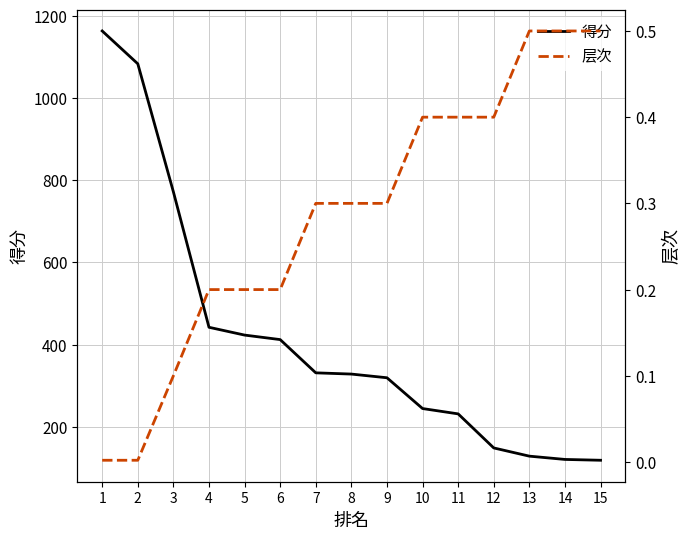

What are all the series names shown in the legend?

得分, 层次